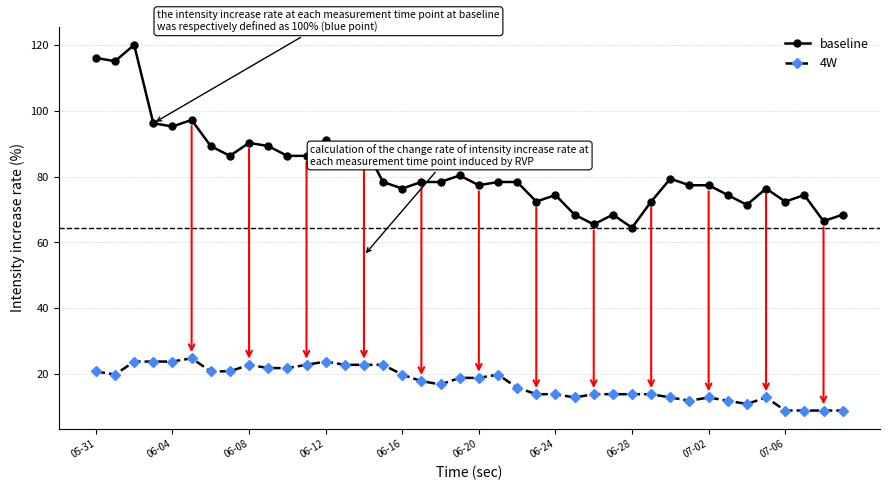

True or false: baseline has more than 2 points higher than both neighbors.

True